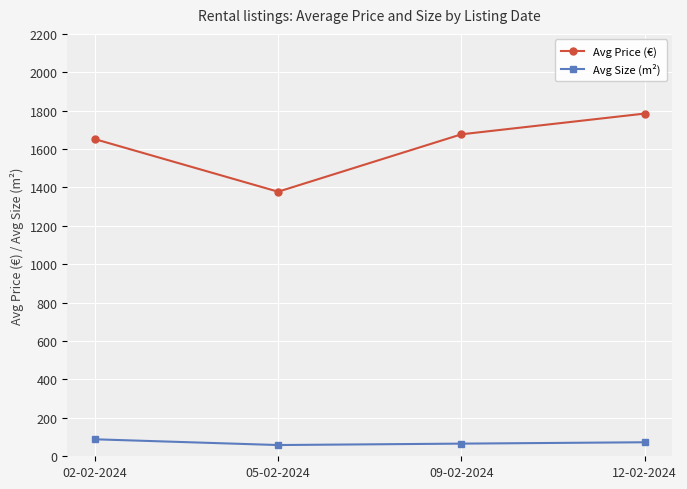

The value of Avg Size (m²) at 09-02-2024 is 65.9. True or false?

True